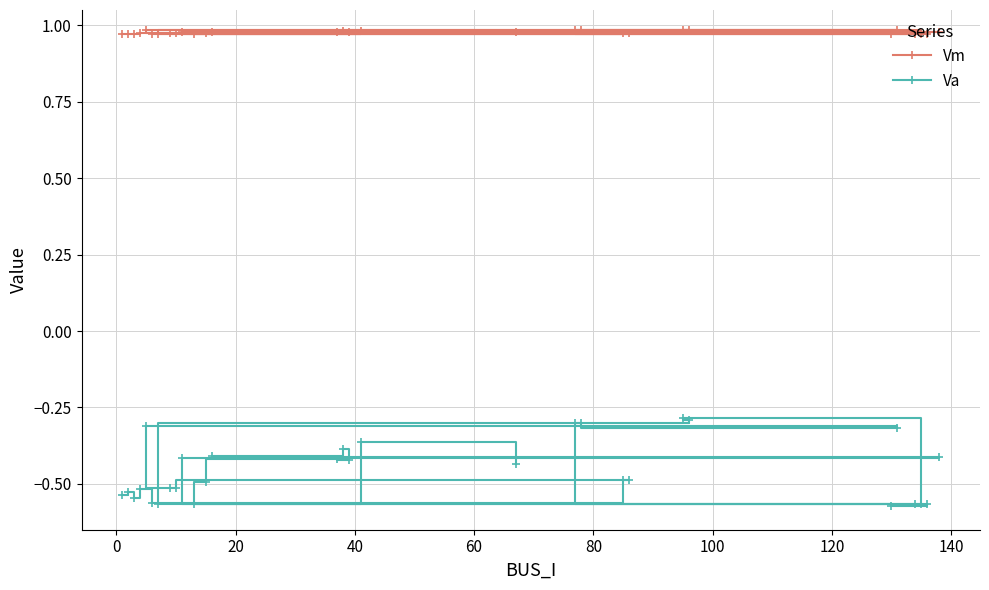

What is the difference between the maximum and minimum values in the Va series?

0.3